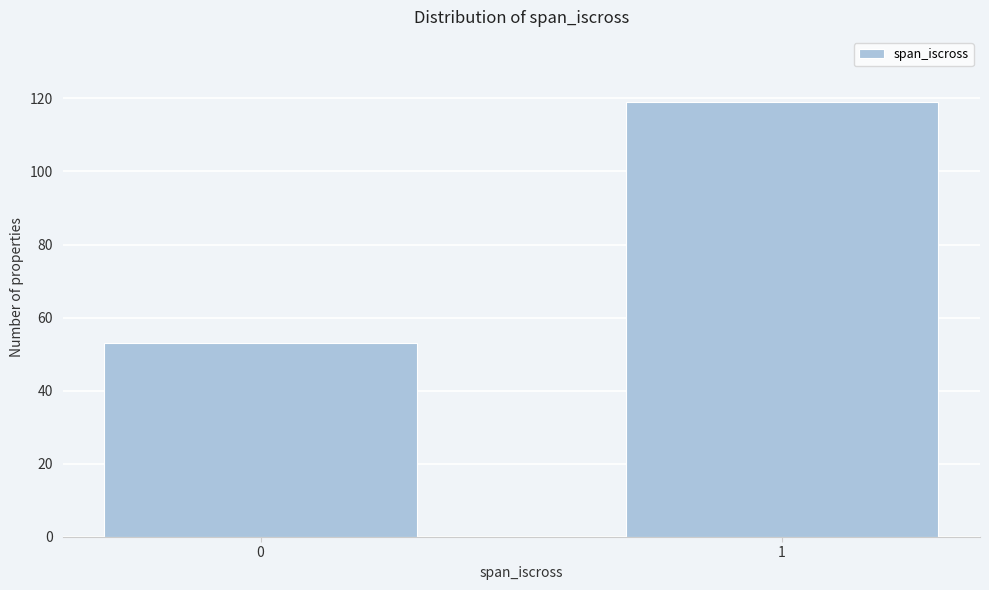

Reading left to right, what are all the values shown in this chart?

53	119